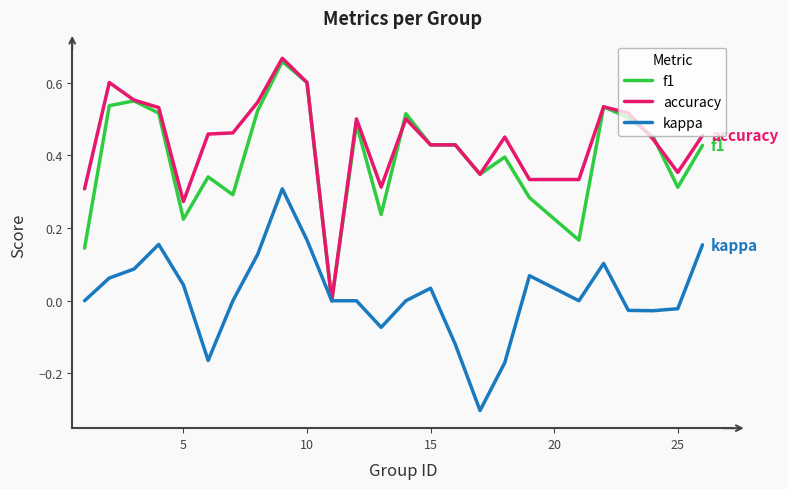

How many times do f1 and accuracy cross each other?

3